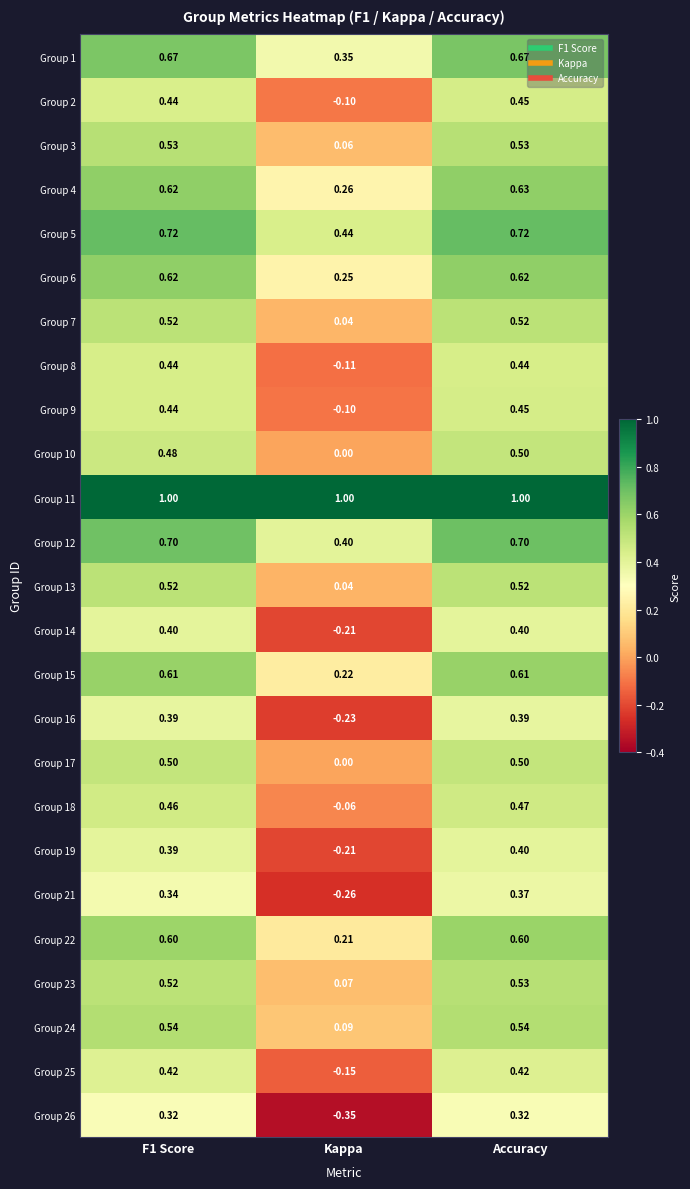

At which category is the sum across all series the highest?

Accuracy